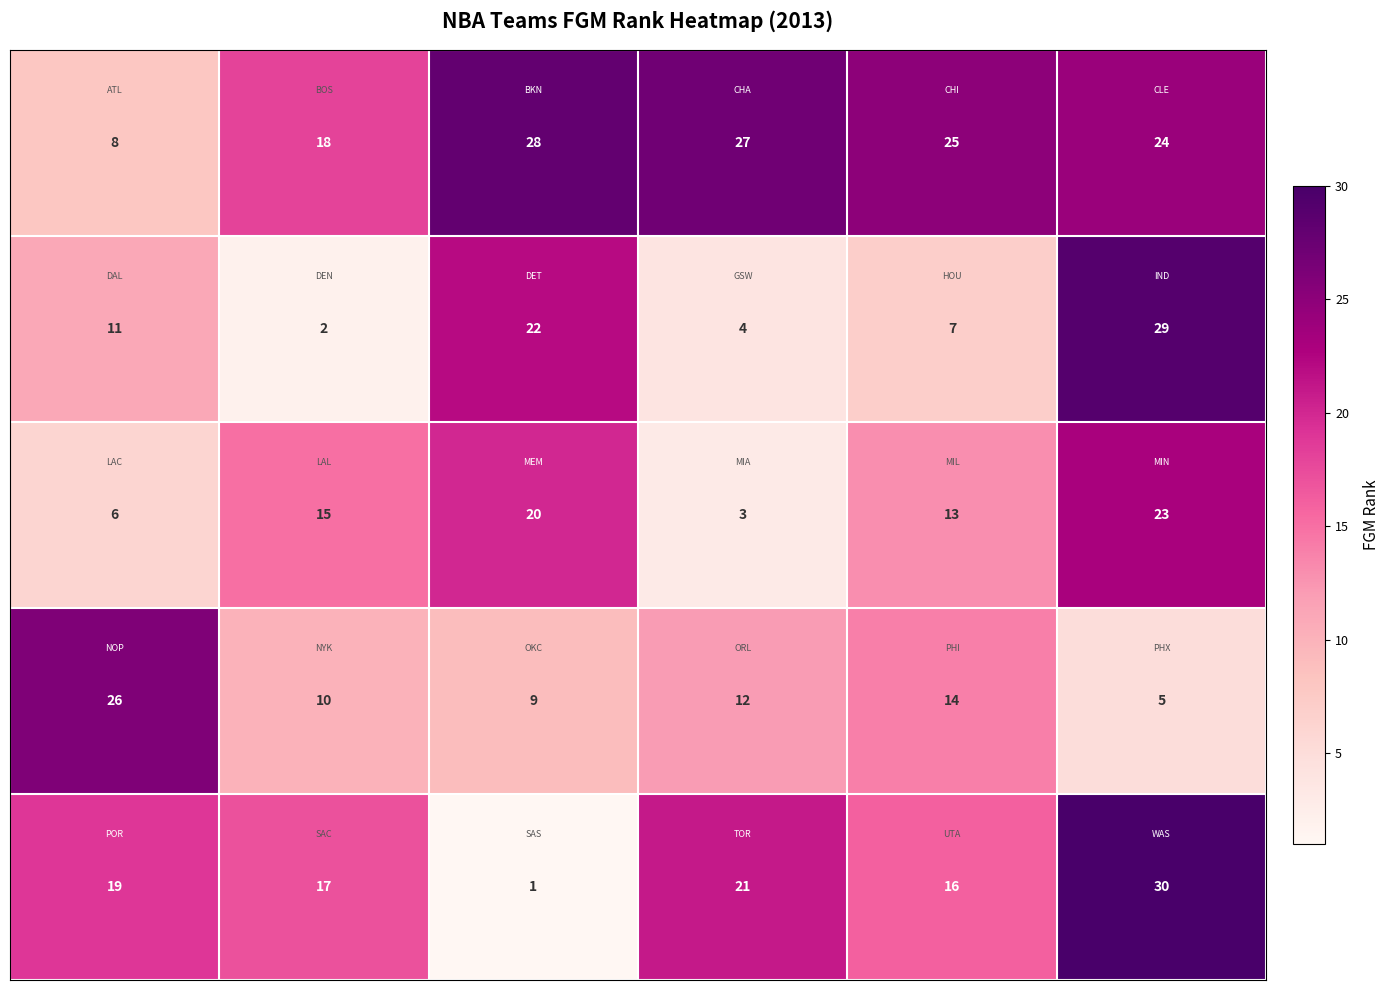

At how many categories does at least one series exceed 11?

6